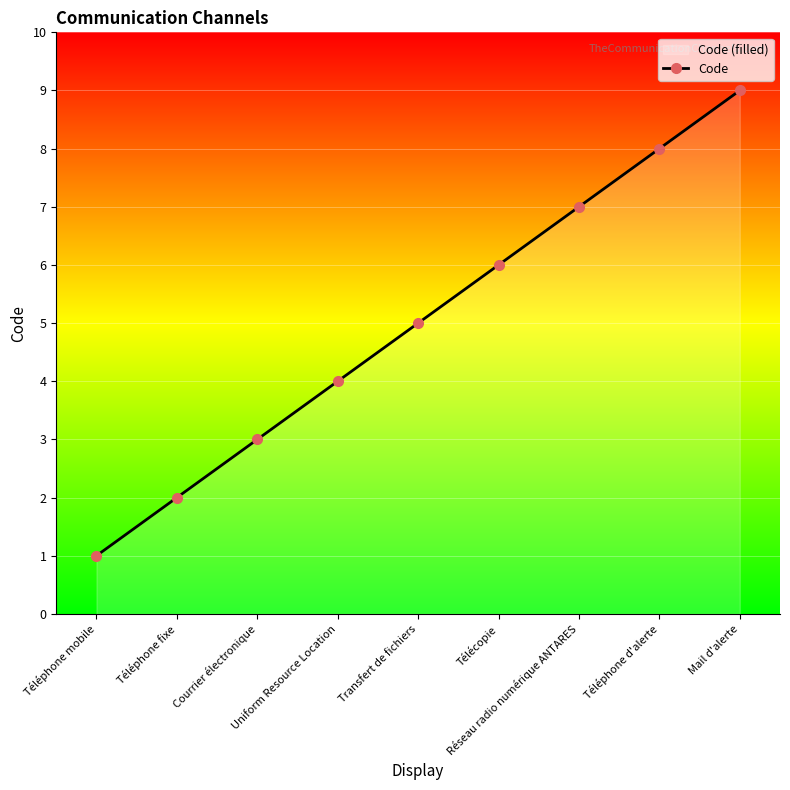

What is the label of the 2nd point from the left?

Téléphone fixe